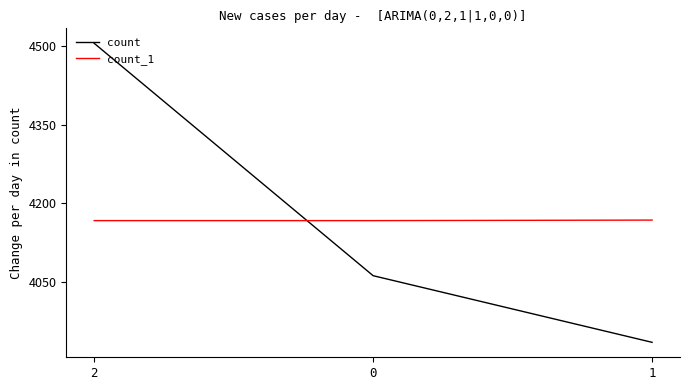

What is the sum of all count values?

12502